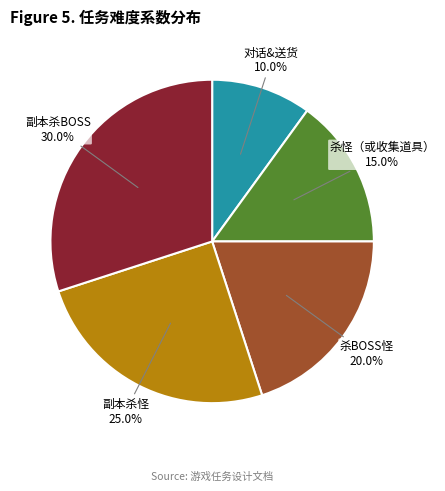

Does any single category account for the majority?

No